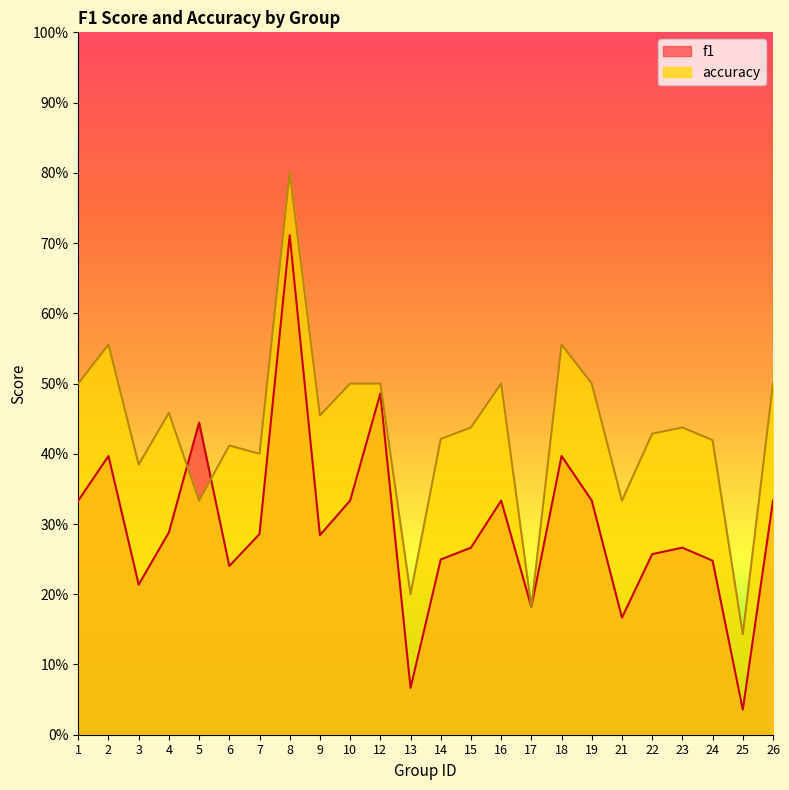

At which label is accuracy closest to 0?

25